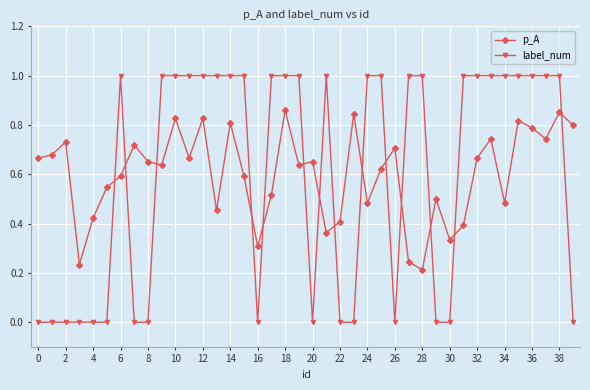

What is the difference between the second highest and second lowest values in the label_num series?

1.0